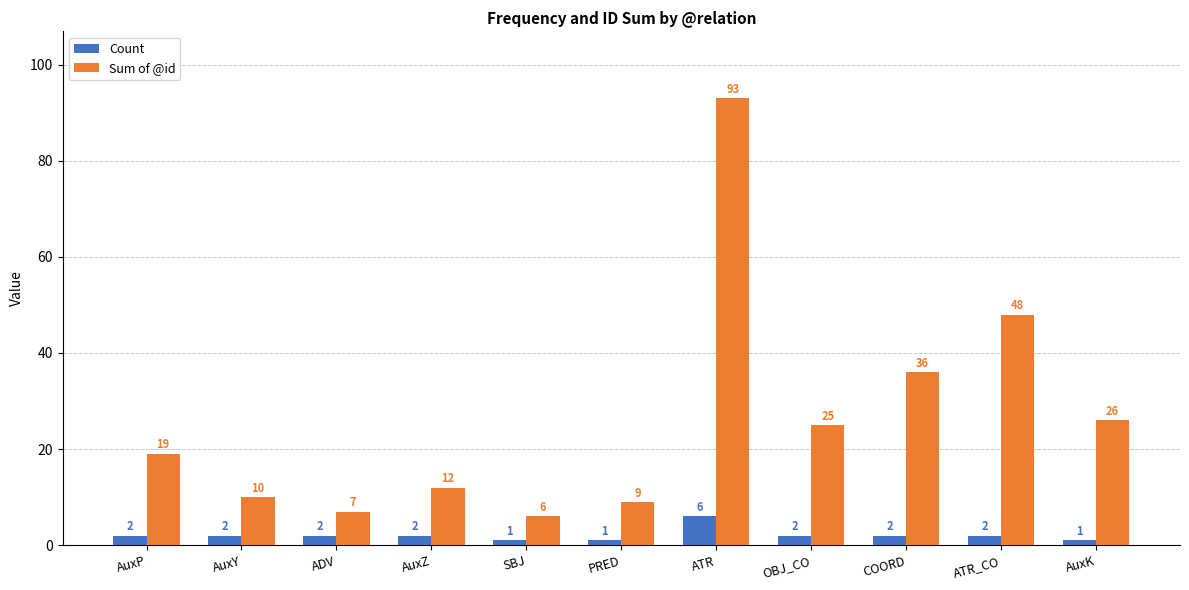

The Count series shows 2 at COORD. True or false?

True